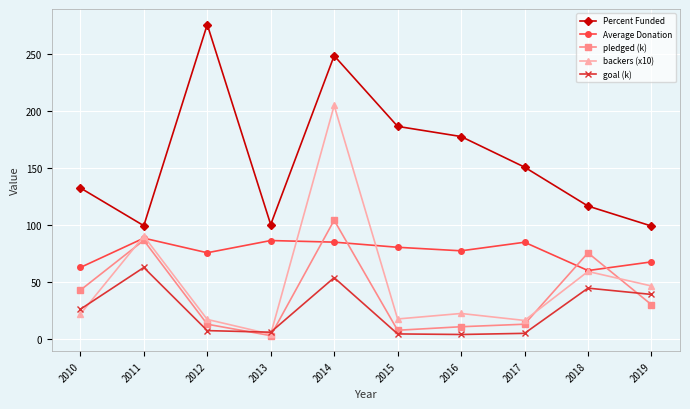

What is the highest value of the Percent Funded series?

275.7